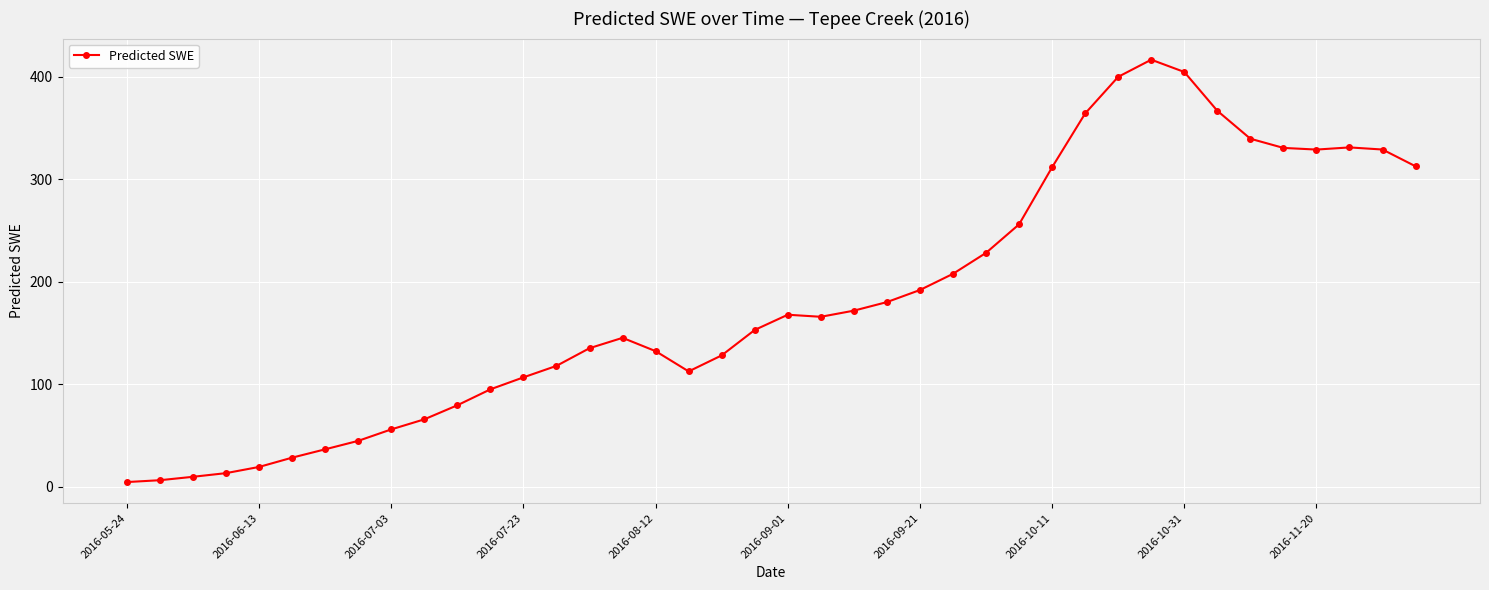

What is the value of the 28th point from the left?

255.8